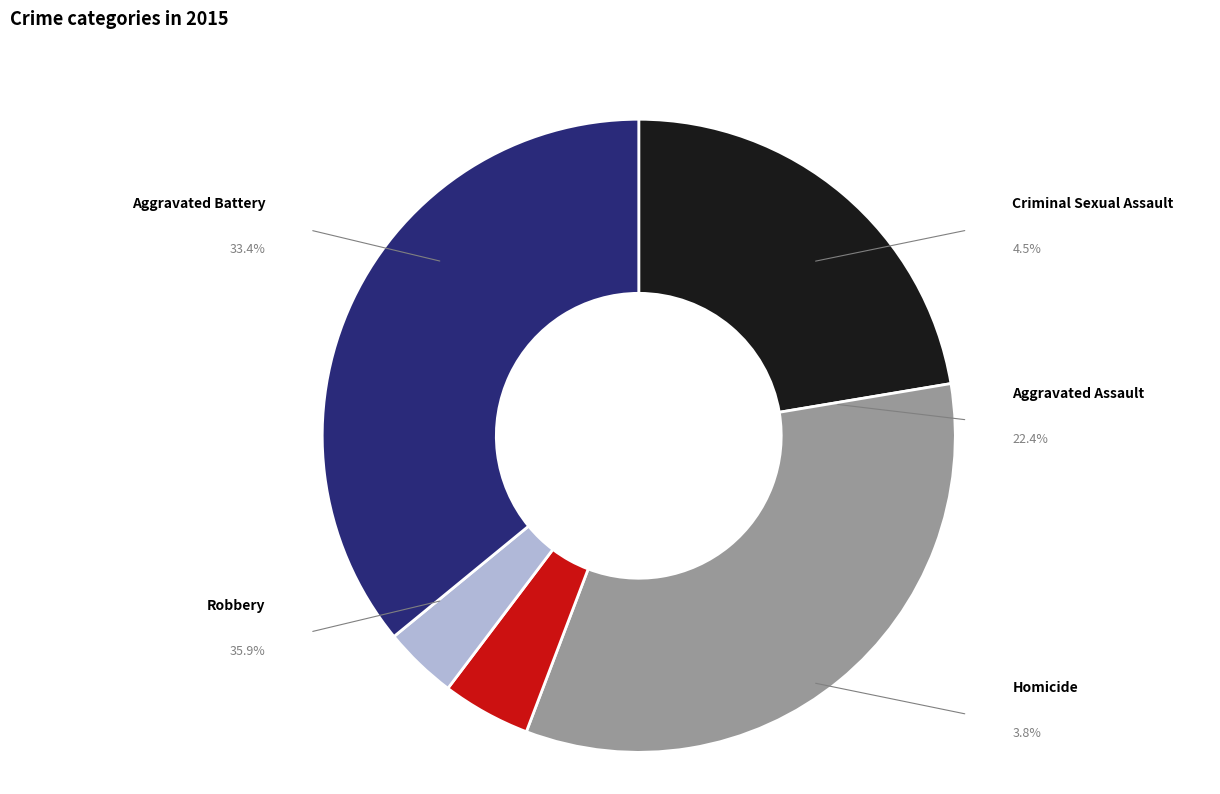

What is the largest slice in the pie chart?

Robbery